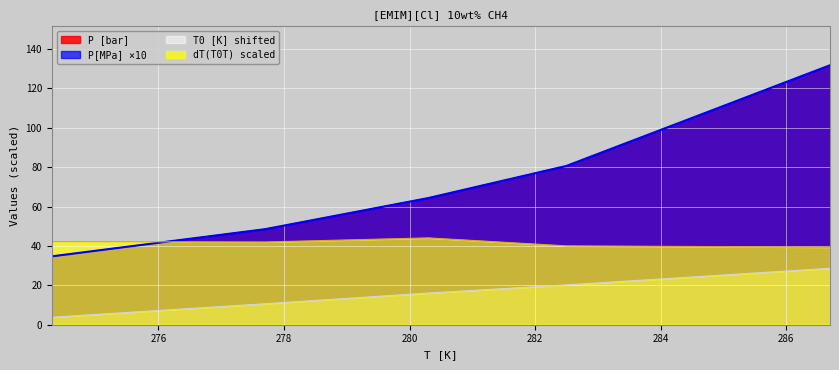

Which category has the highest value in the dT(T0T) series?

280.3